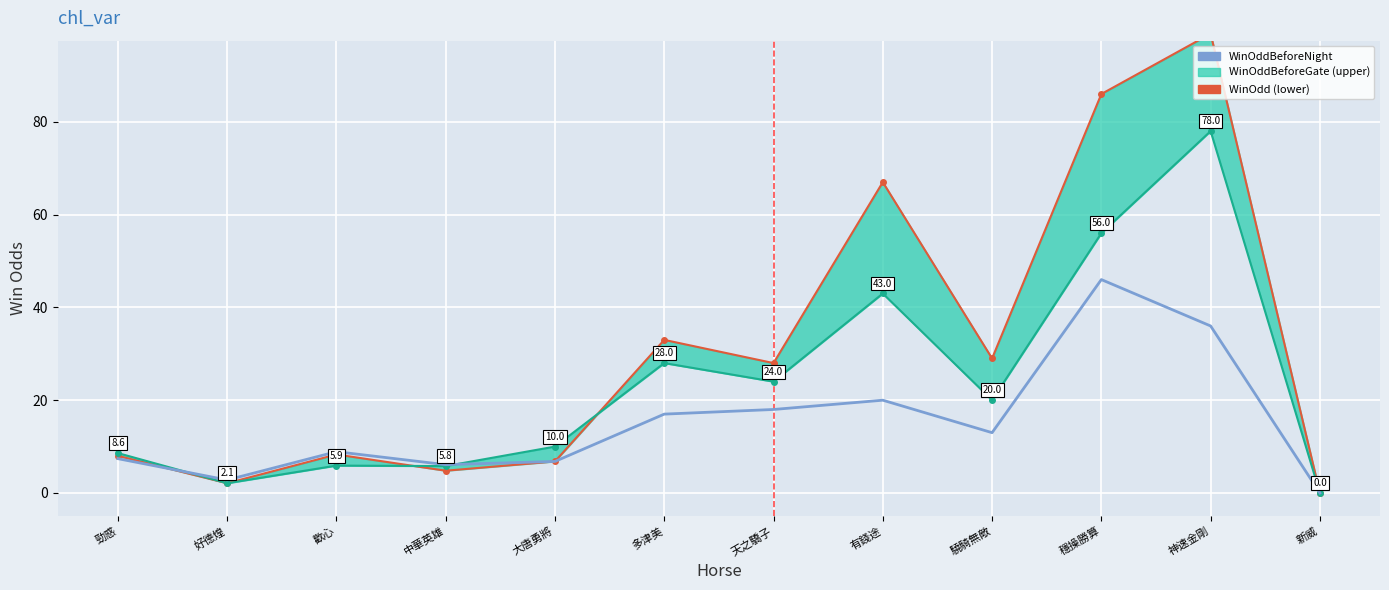

At which label is WinOdd closest to 49?

多津美